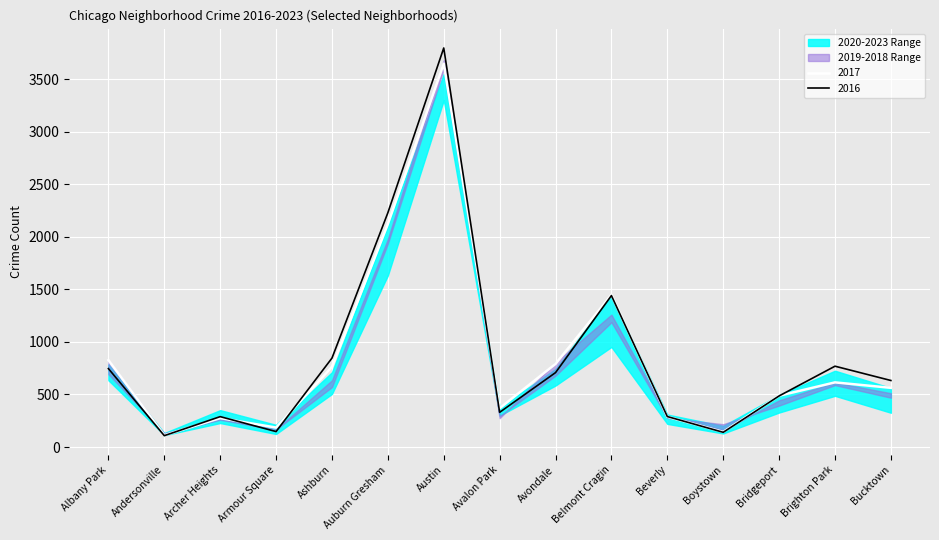

The 2016 series shows 519 at Albany Park. True or false?

False